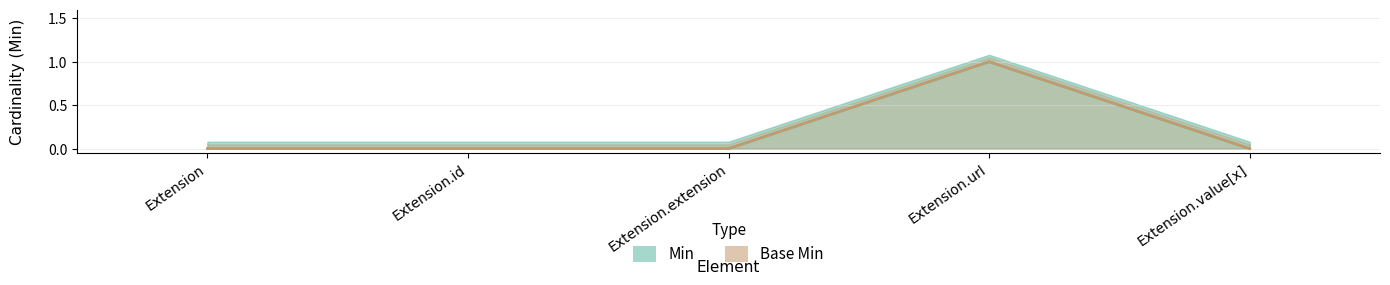

At which category is the sum across all series the highest?

Extension.url